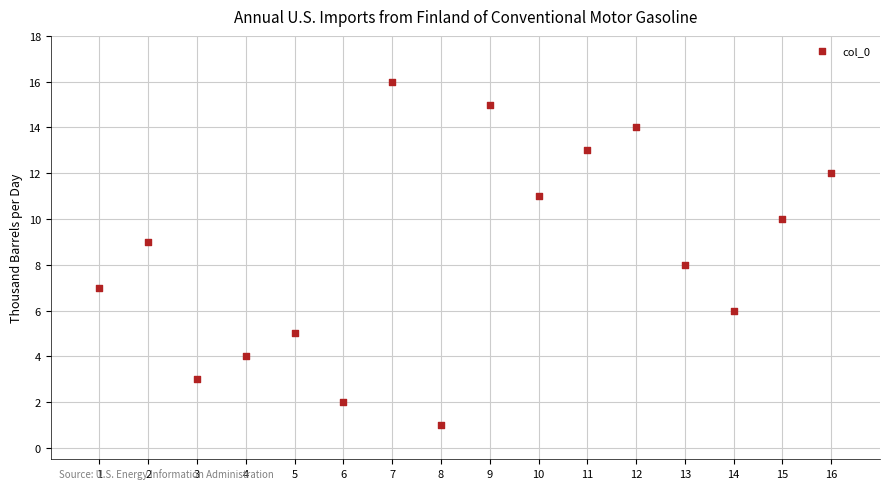

What is the range of Y values (max minus min)?

15